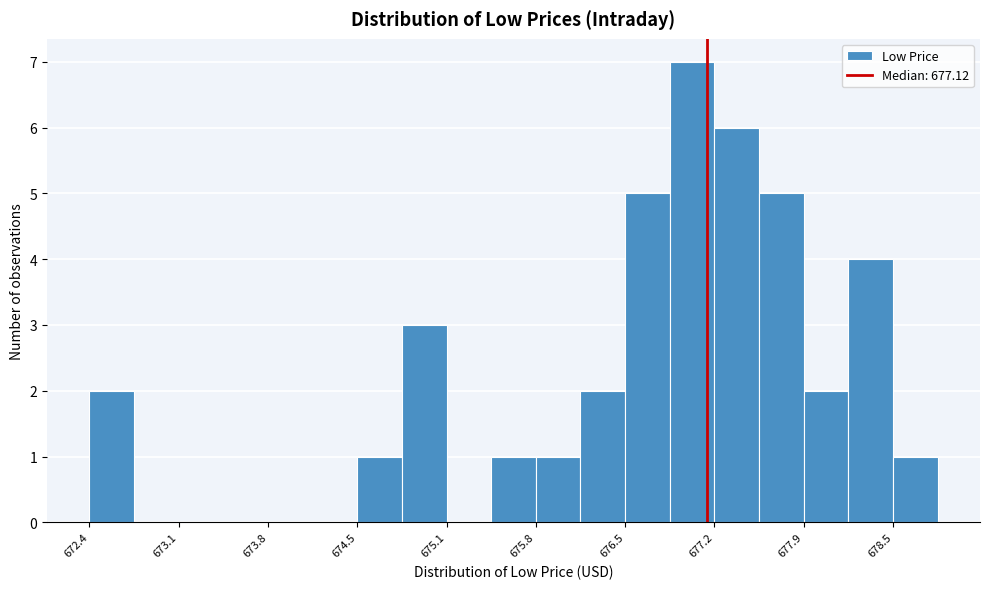

Read against the x-axis, roughly where is the centre of the tallest bar?

677.0